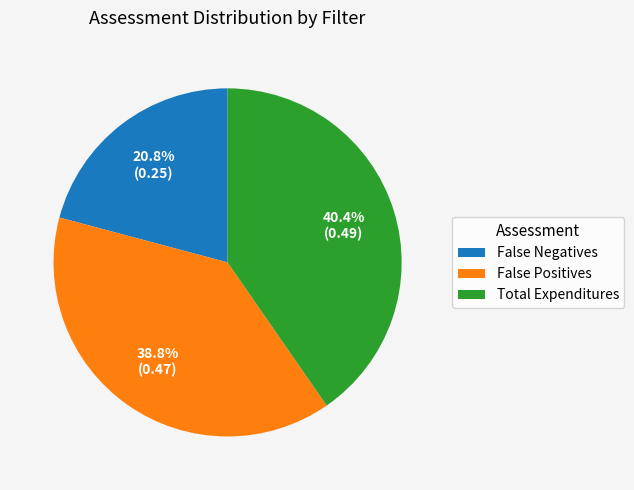

Rank the categories by value from lowest to highest.

False Negatives, False Positives, Total Expenditures